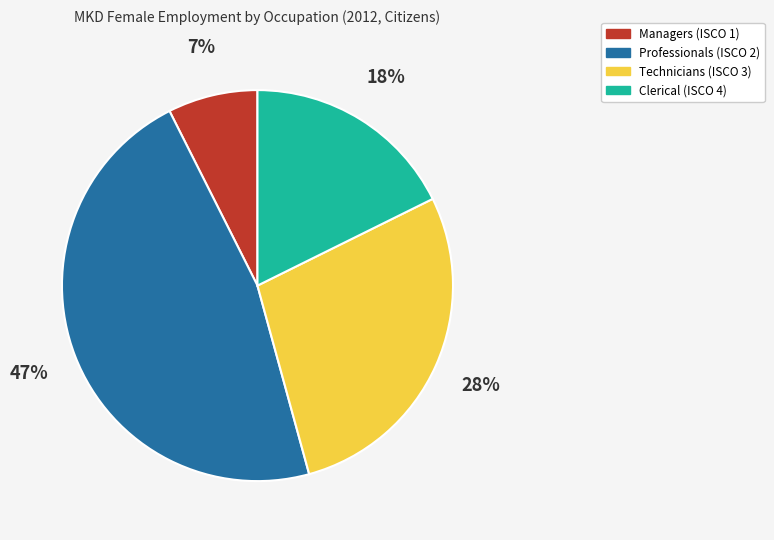

To the nearest percent, what is the average slice percentage?

25%